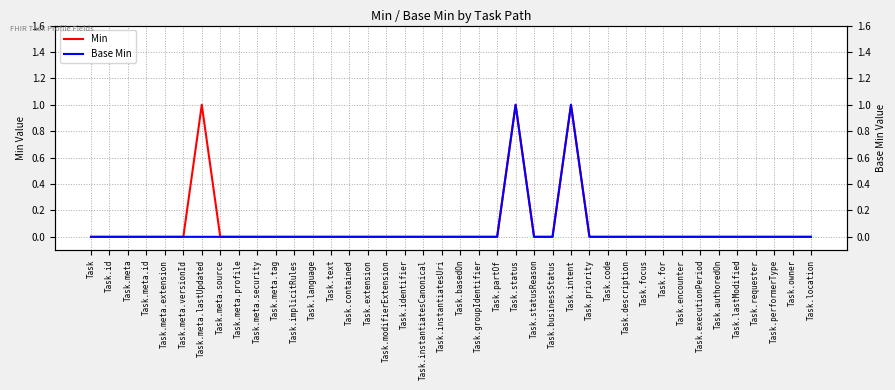

What is the sum of all Base Min values?

2